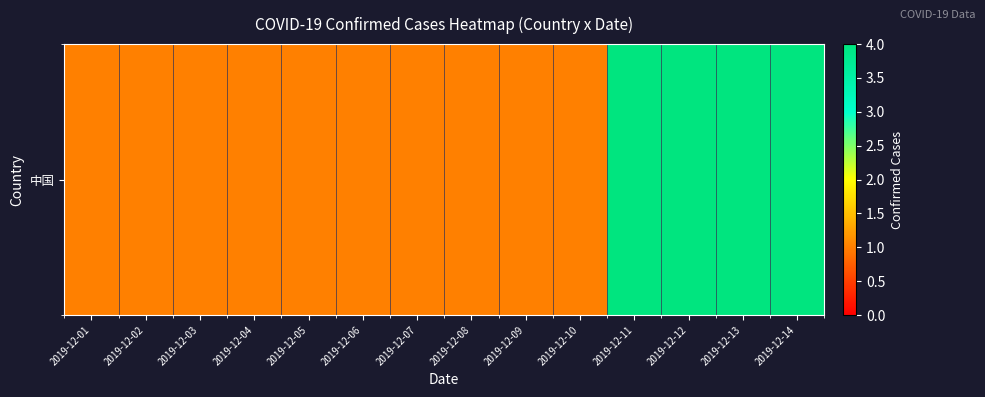

What is the average value?

2